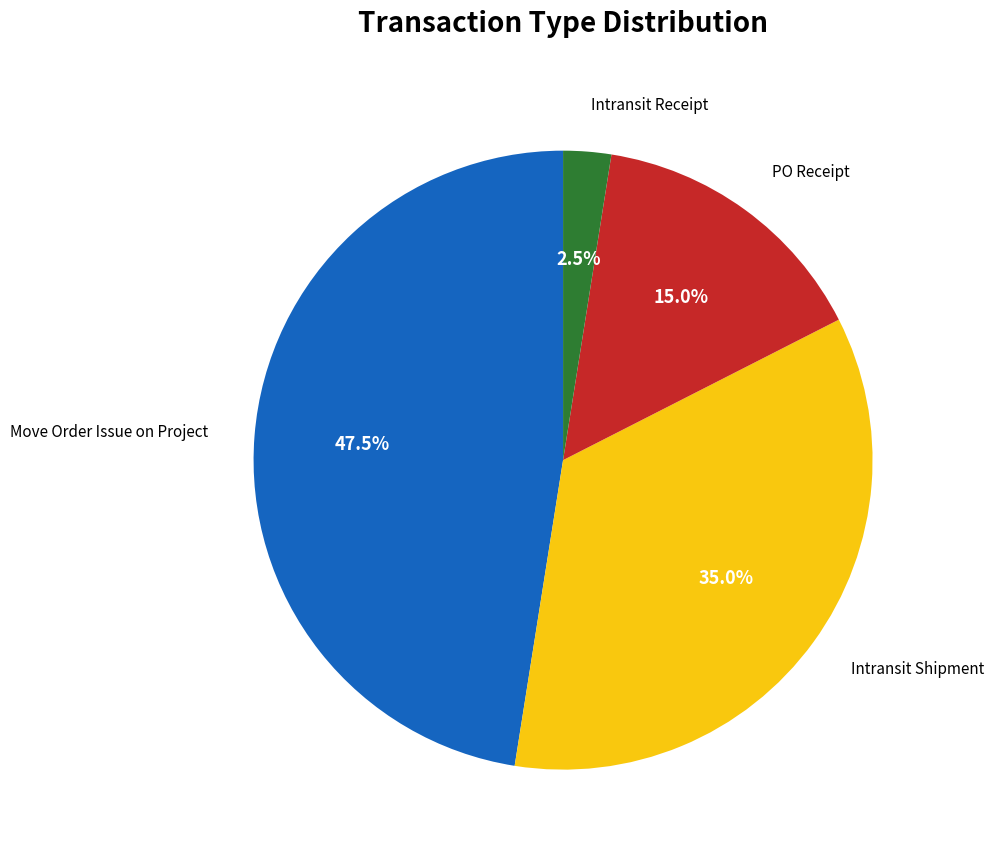

Does any single category account for the majority?

No